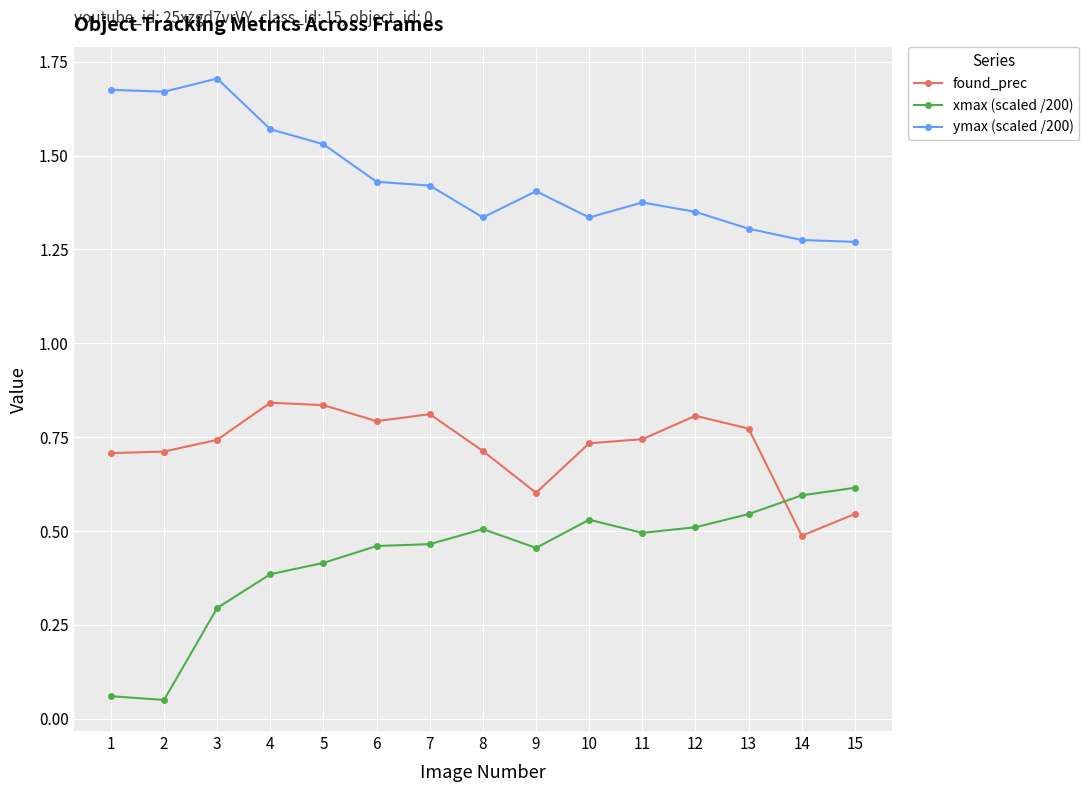

What is the total value across all series at 11?

2.6